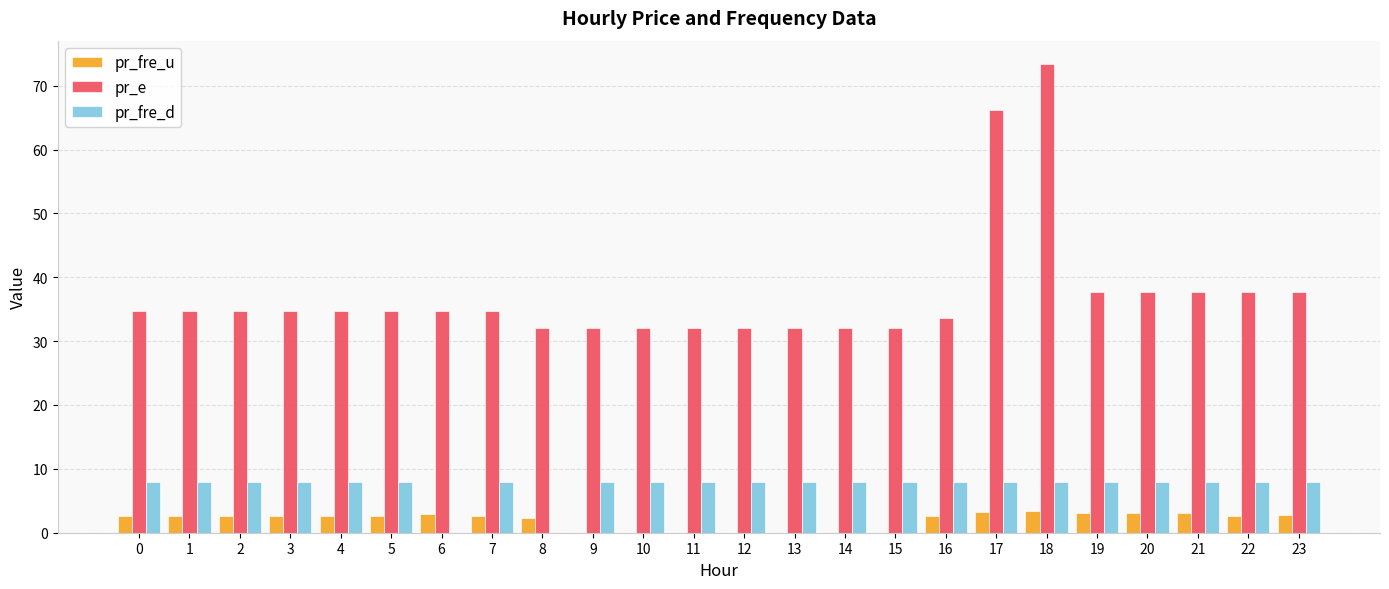

The value of pr_fre_d at 0 is 8.0. True or false?

True